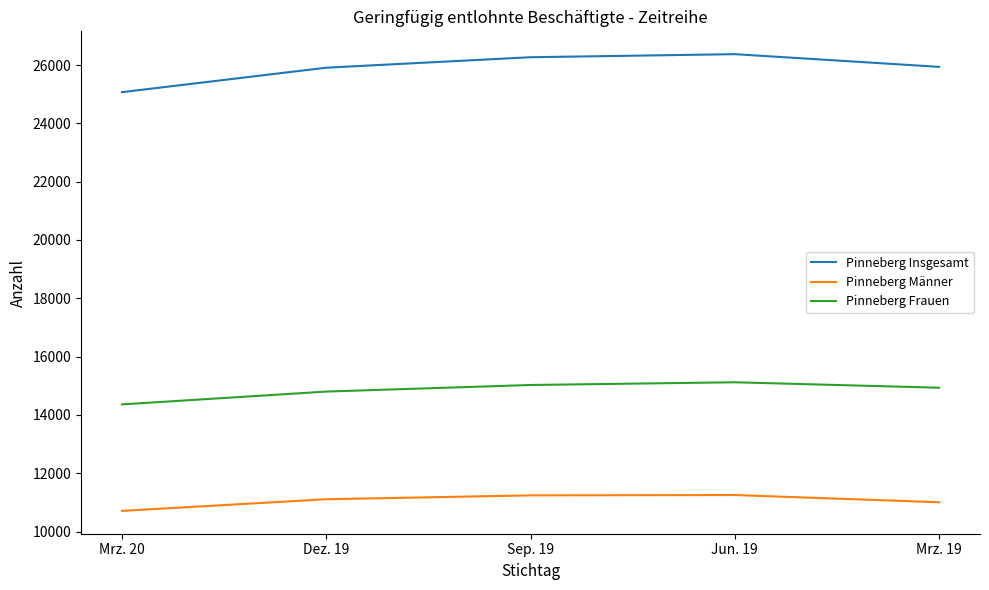

Is this an area chart (filled region under the line)?

No